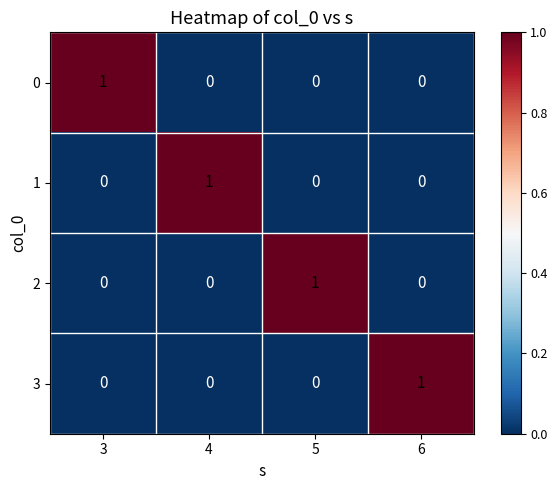

How many series are shown in this chart?

4